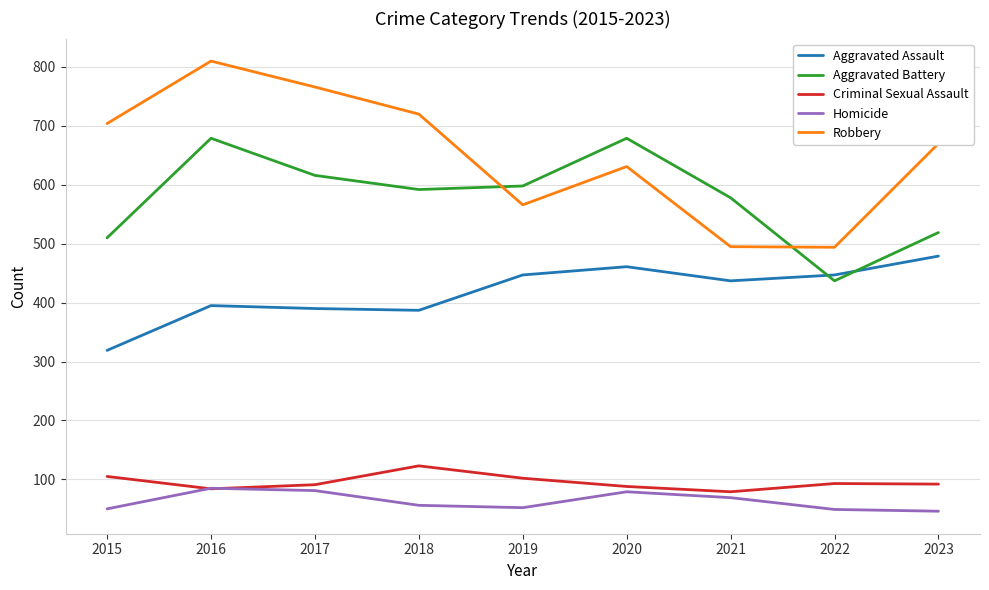

What are all the series names shown in the legend?

Aggravated Assault, Aggravated Battery, Criminal Sexual Assault, Homicide, Robbery